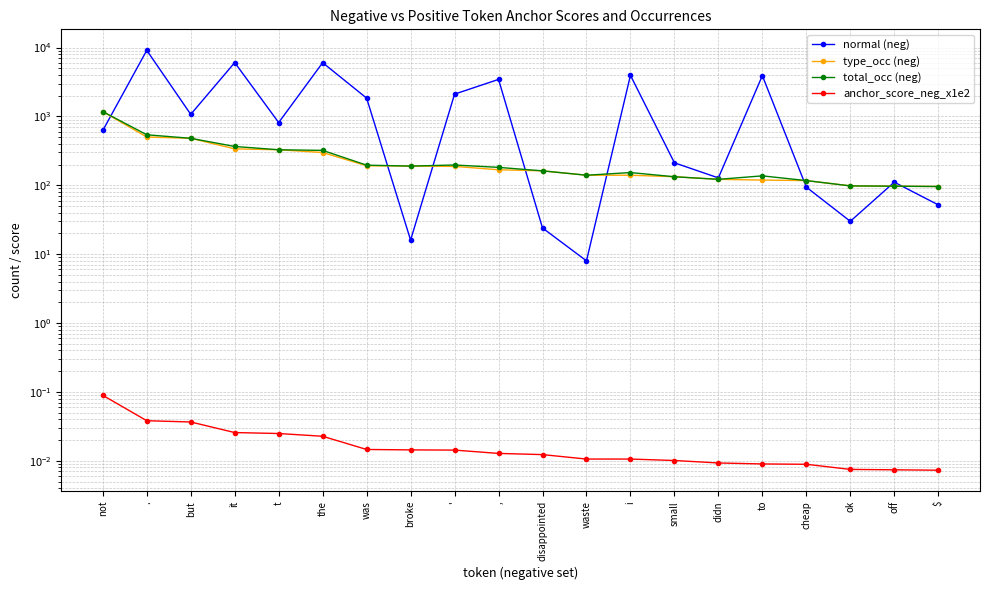

Read the total_occ (neg) value at disappointed.

162.0